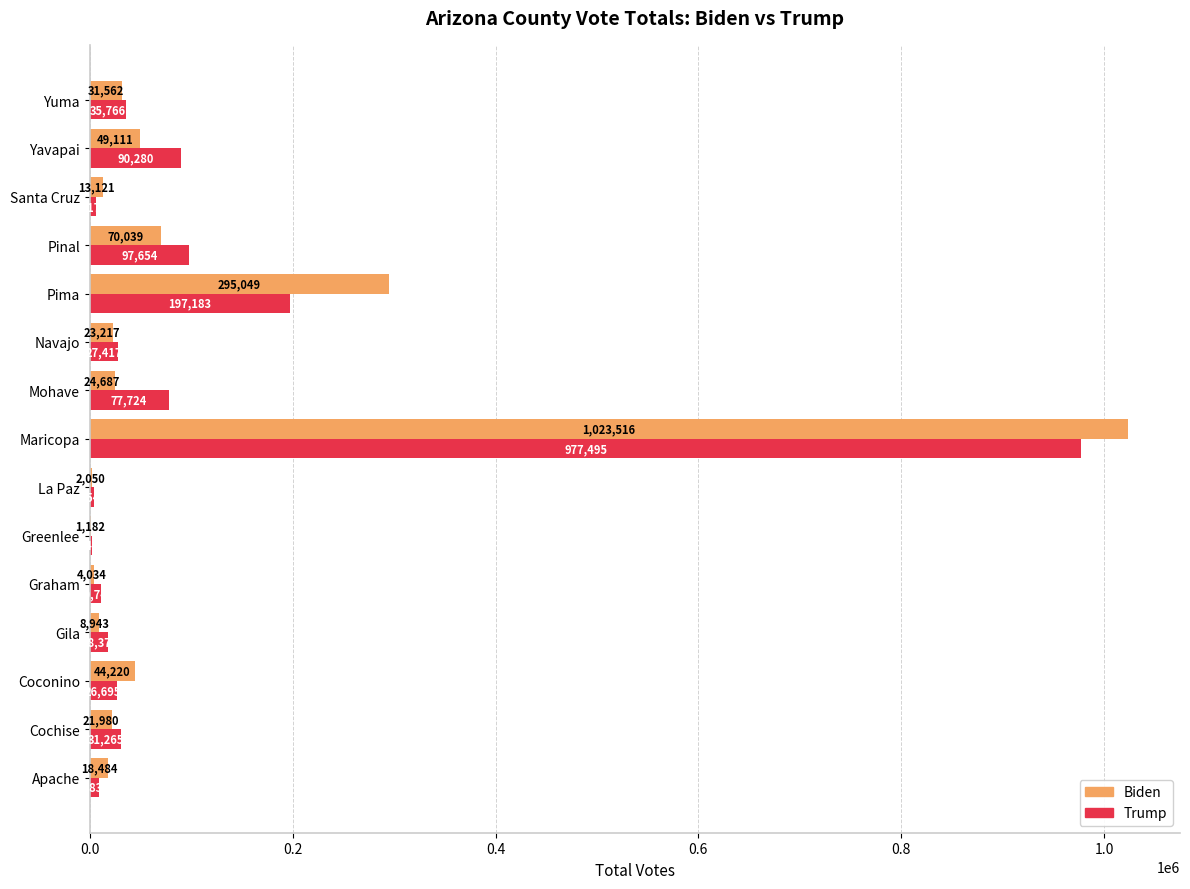

At which category is the sum across all series the highest?

Maricopa